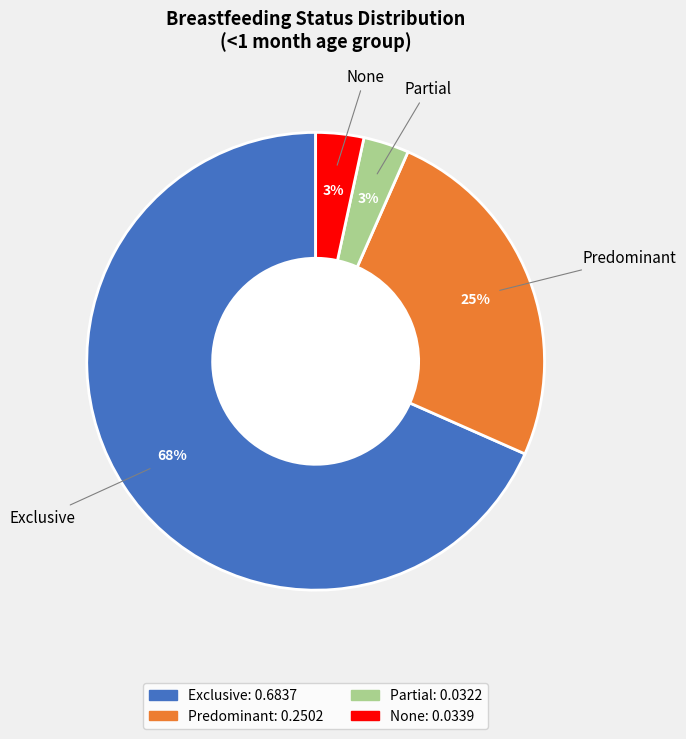

What is the majority slice?

Exclusive